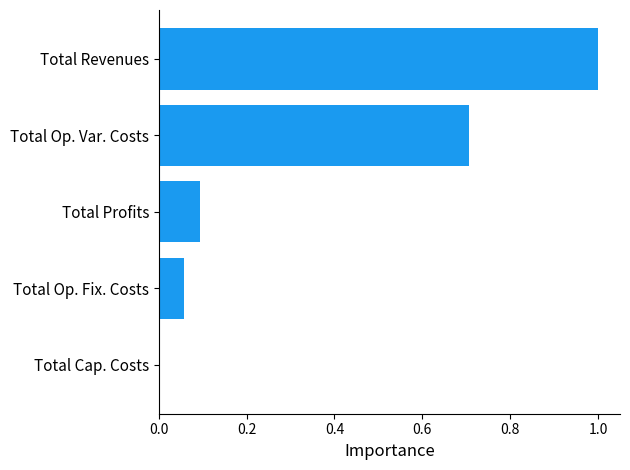

What is the maximum value shown in the chart?

1.0